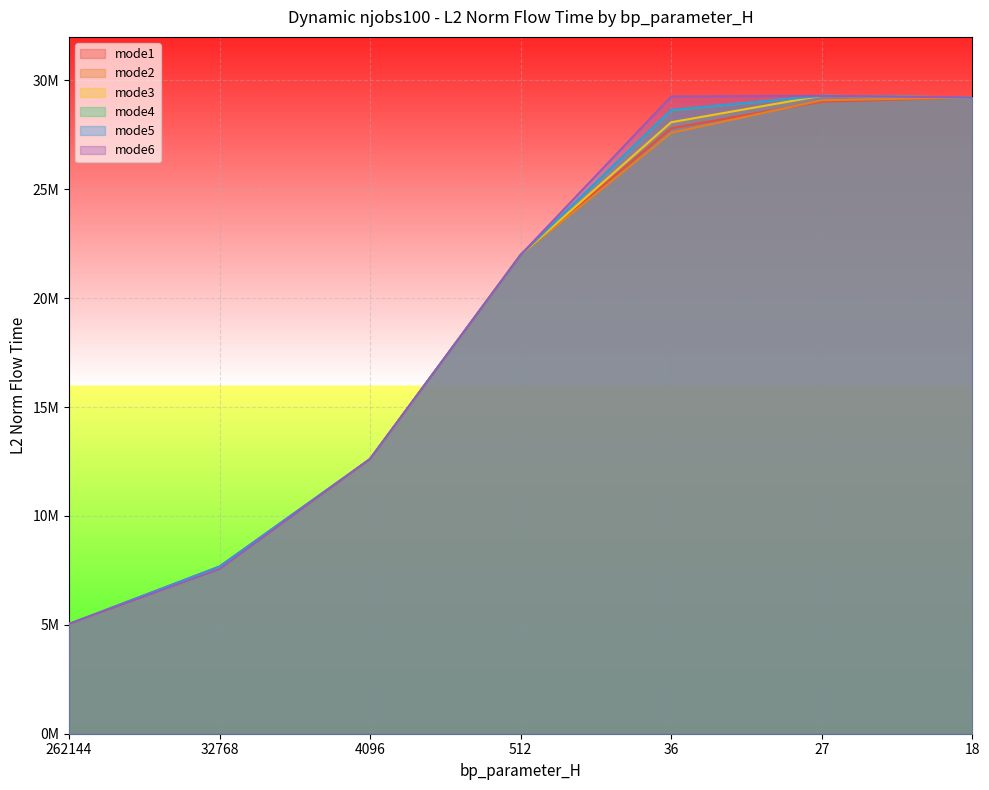

How many series are shown in this chart?

6